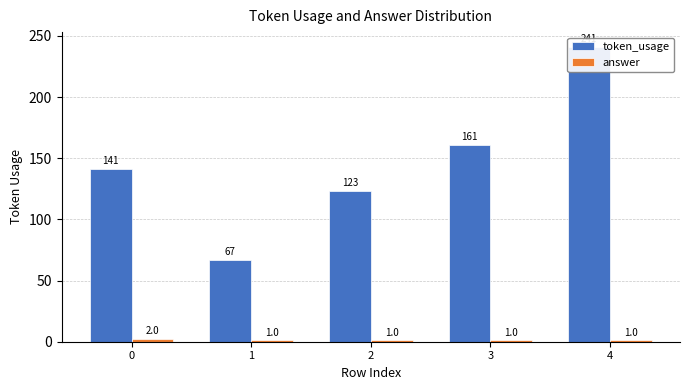

What is the value of the token_usage bar at the 3rd from the left?

123